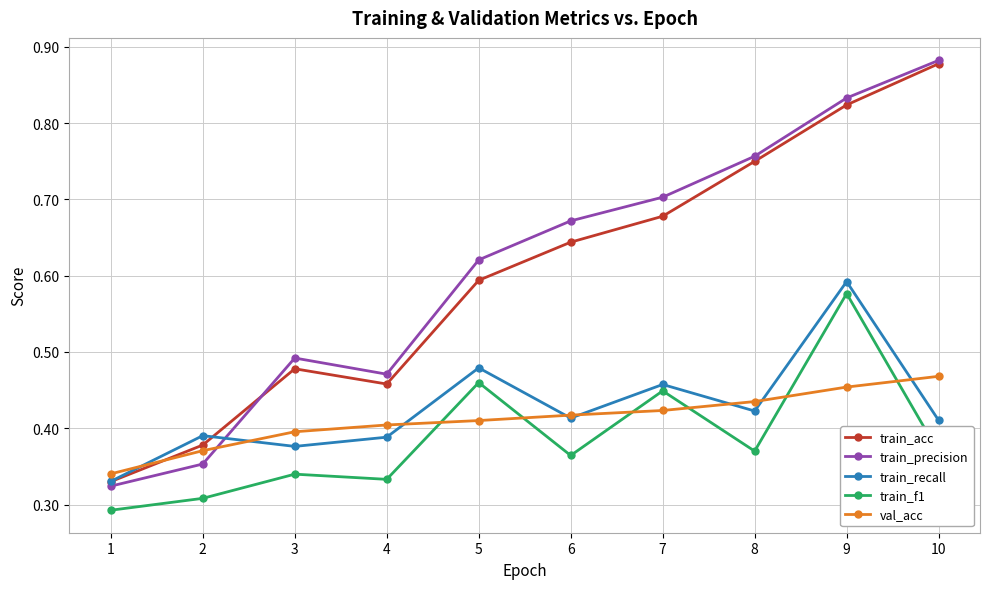

Rank the categories by train_acc value from highest to lowest.

10, 9, 8, 7, 6, 5, 3, 4, 2, 1